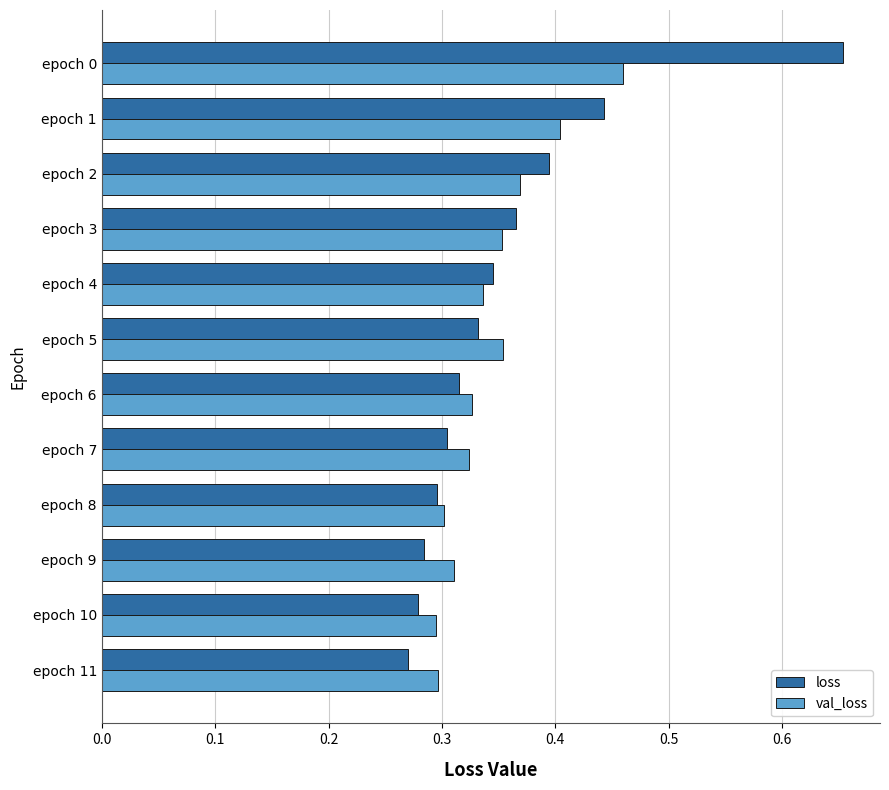

What is the sum of all loss values?

4.3